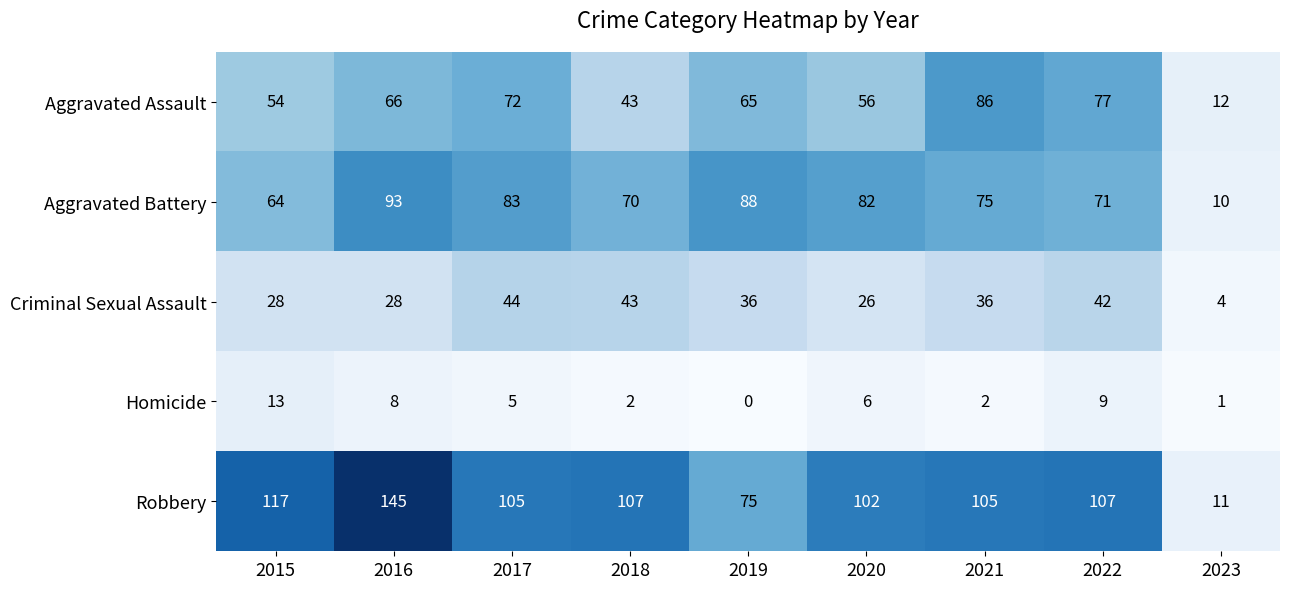

At which label does Robbery reach its minimum?

2023